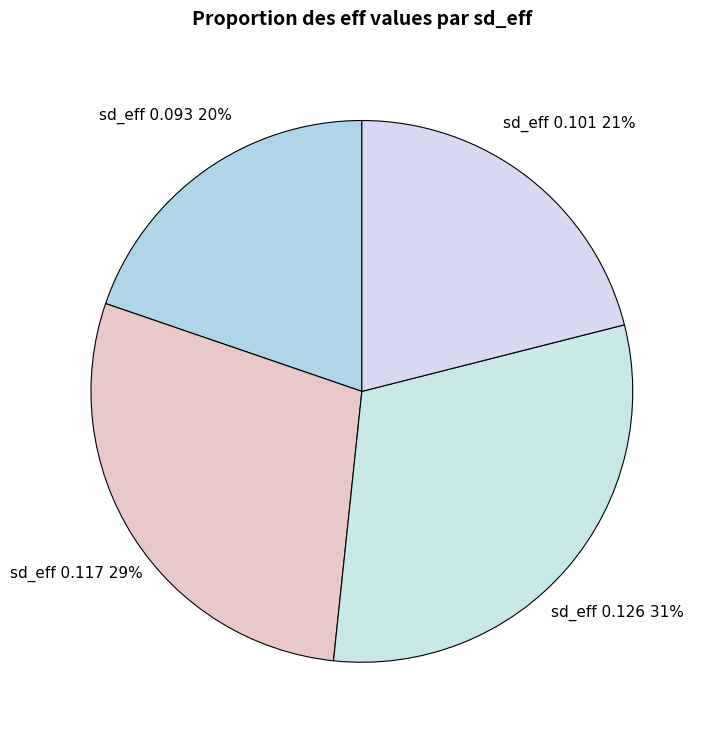

To the nearest percent, what is the average slice percentage?

25%